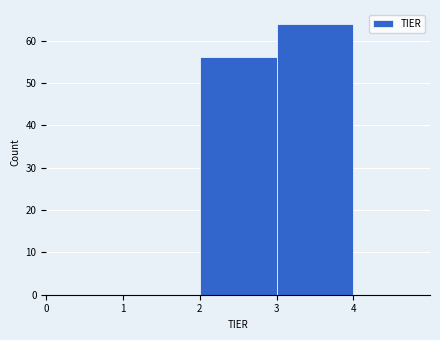

Which range on the x-axis has the tallest bar?

3 to 4